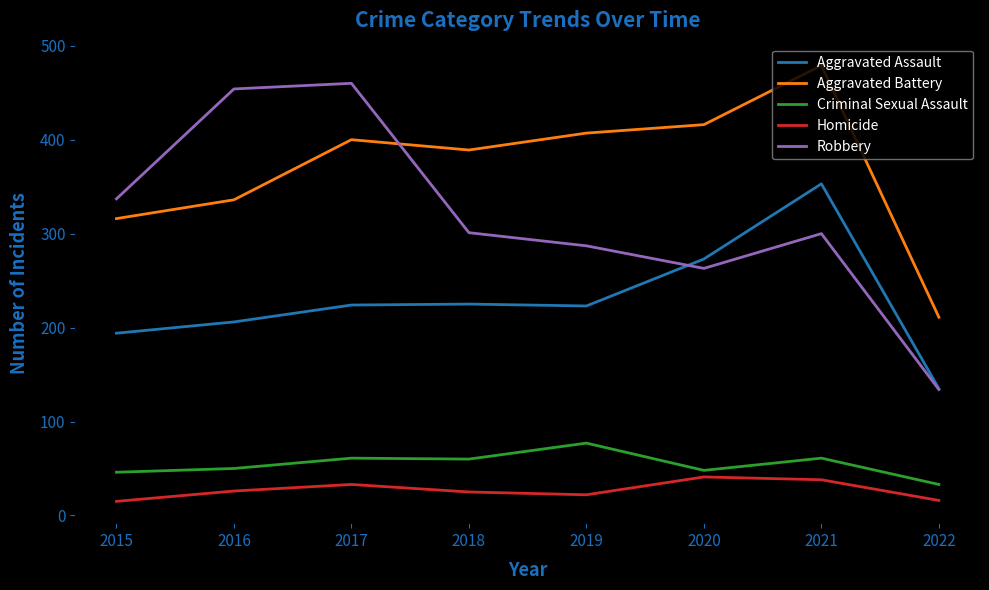

The Aggravated Assault series shows 224 at 2017. True or false?

True